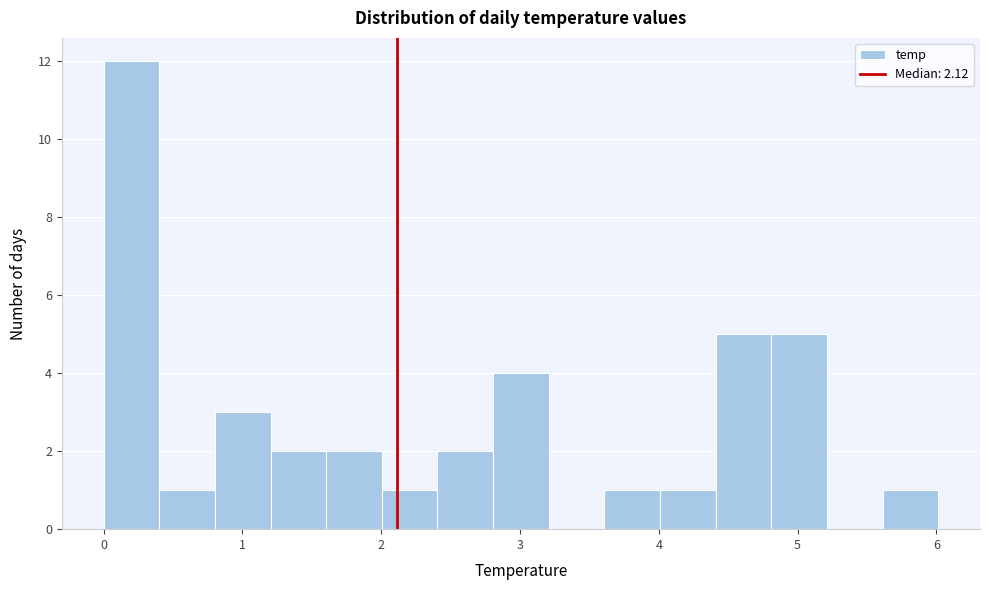

Reading left to right, transcribe this chart: for each bar, give the range it covers on the x-axis and its height. Neither the bar edges nor the heights are printed on the chart, so give them approximately, as read against the axes.

0.0 to 0.4: 12
0.4 to 0.8: 1
0.8 to 1.2: 3
1.2 to 1.6: 2
1.6 to 2.0: 2
2.0 to 2.4: 1
2.4 to 2.8: 2
2.8 to 3.2: 4
3.2 to 3.6: 0
3.6 to 4.0: 1
4.0 to 4.4: 1
4.4 to 4.8: 5
4.8 to 5.2: 5
5.2 to 5.6: 0
5.6 to 6.0: 1